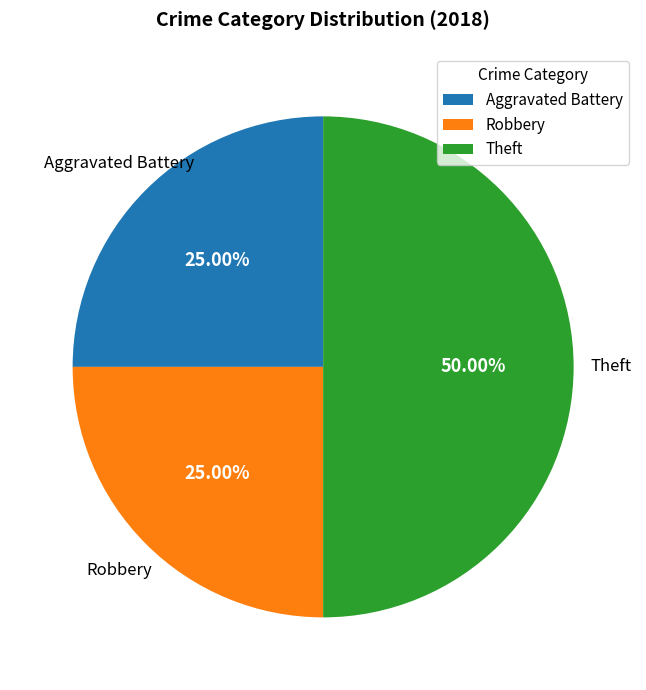

What is the largest slice in the pie chart?

Theft